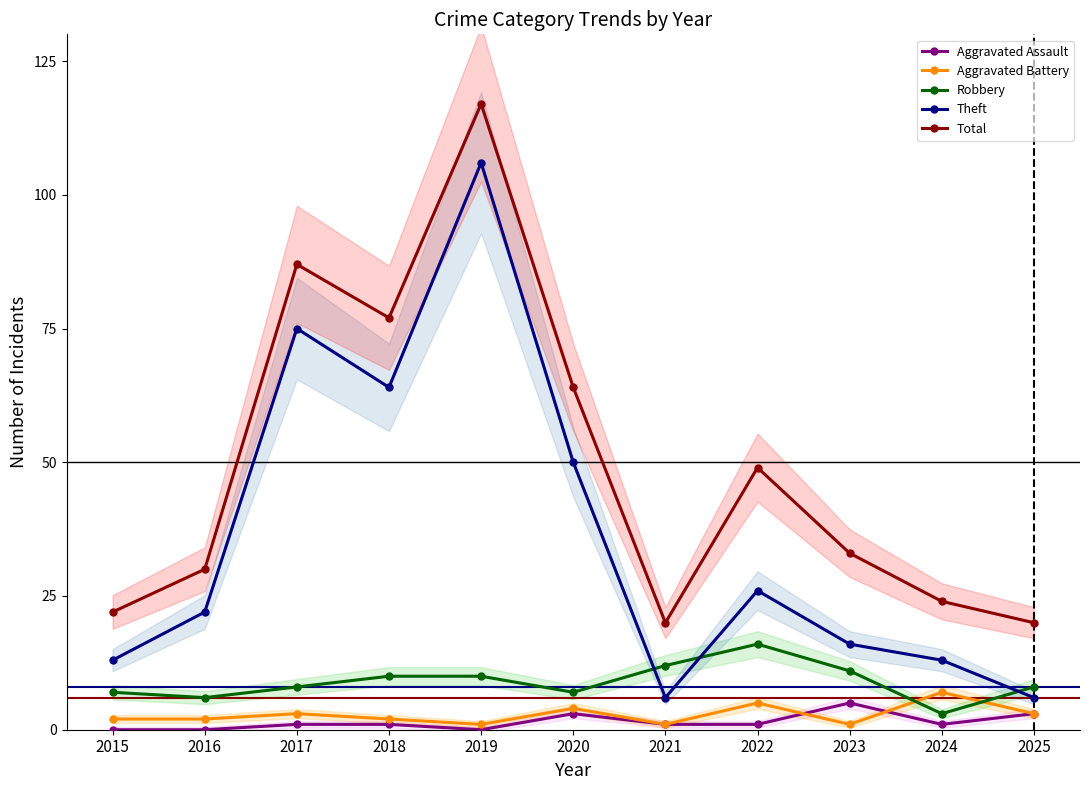

What is the sum of the Theft values at 2020 and 2019?

156